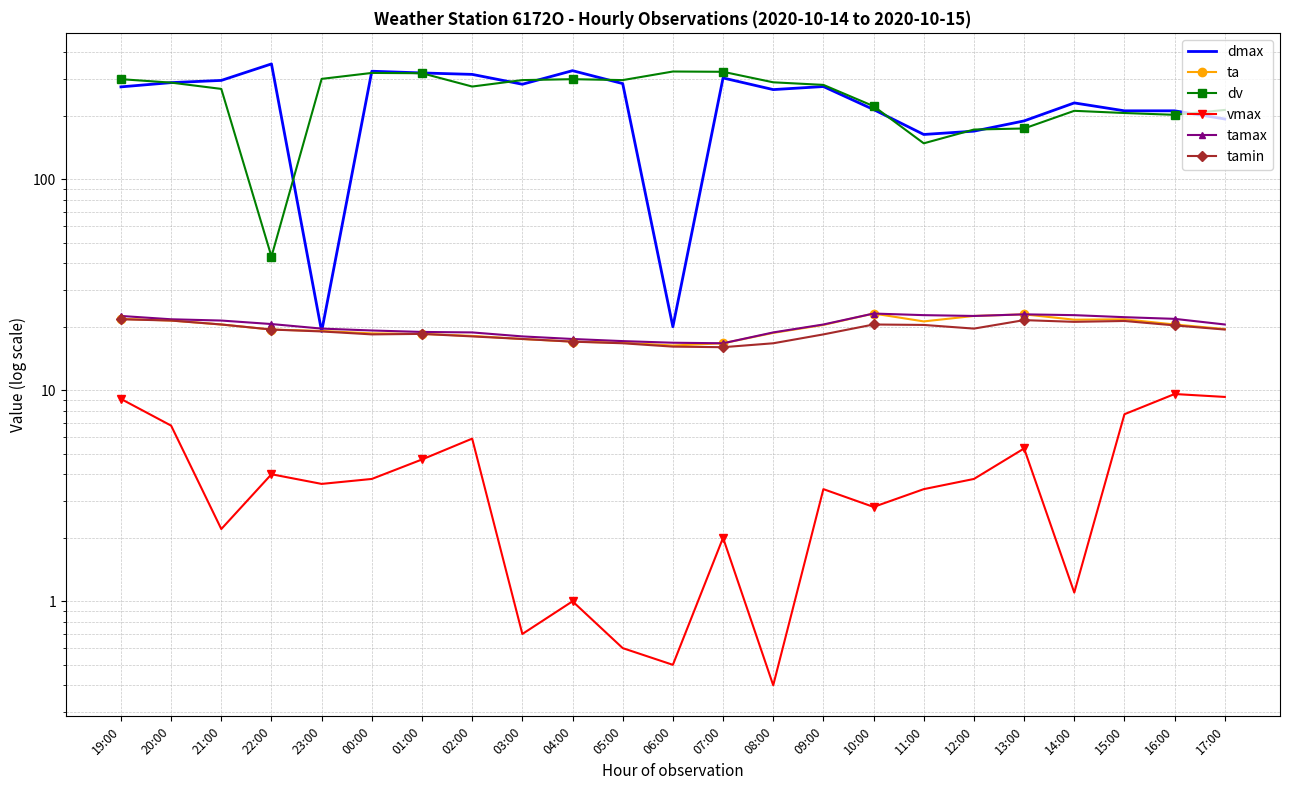

What are all the series names shown in the legend?

dmax, ta, dv, vmax, tamax, tamin